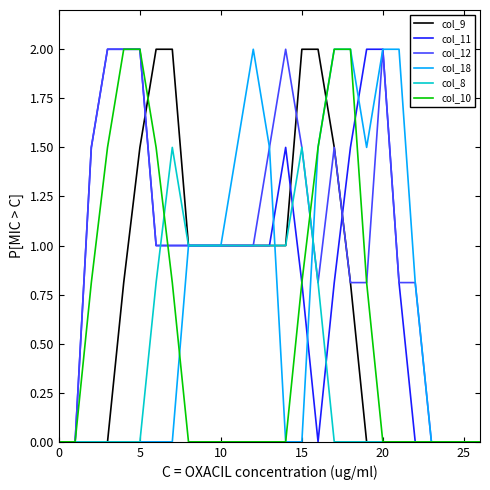

What is the maximum value shown in the chart?

2.0